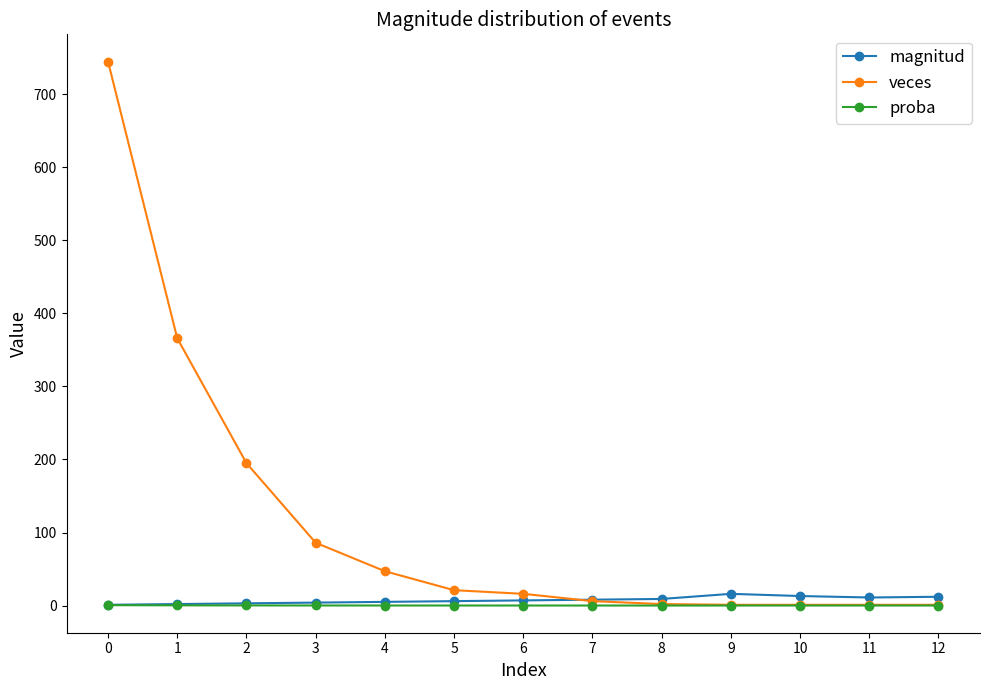

Is this an area chart (filled region under the line)?

No